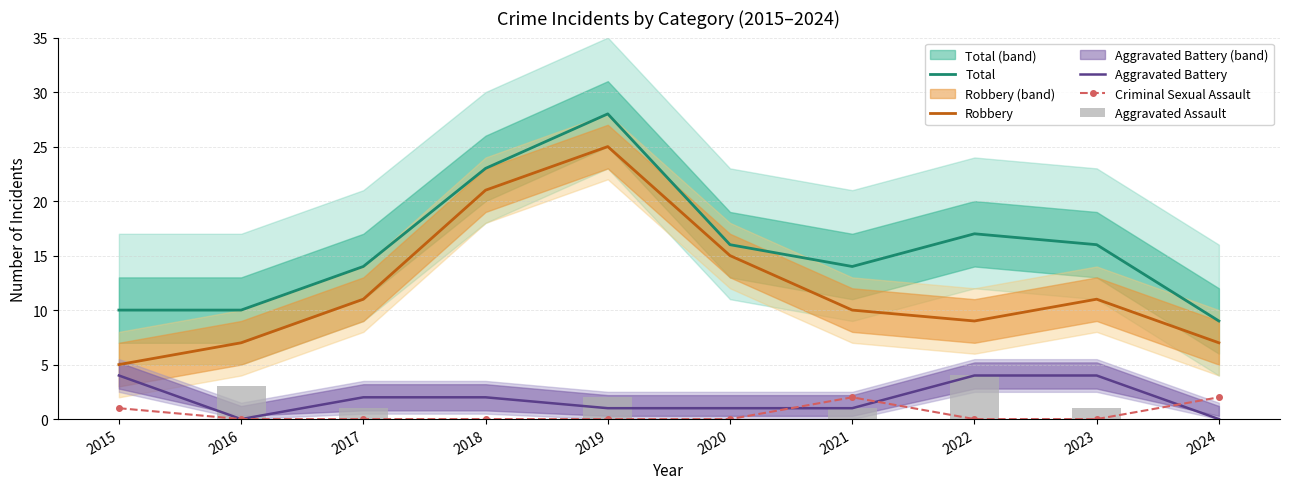

What is the average value of the Aggravated Assault series?

1